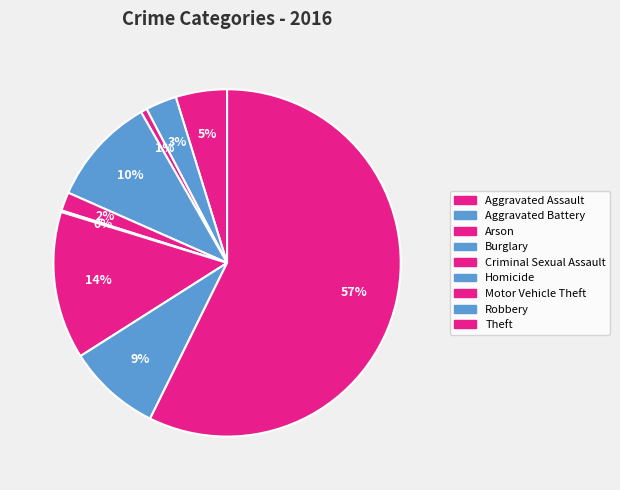

Which has a higher value, Aggravated Assault or Homicide?

Aggravated Assault